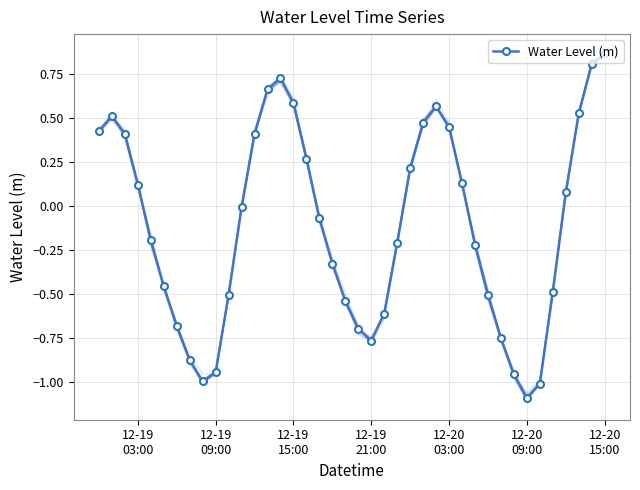

How many lines are shown in the chart?

1